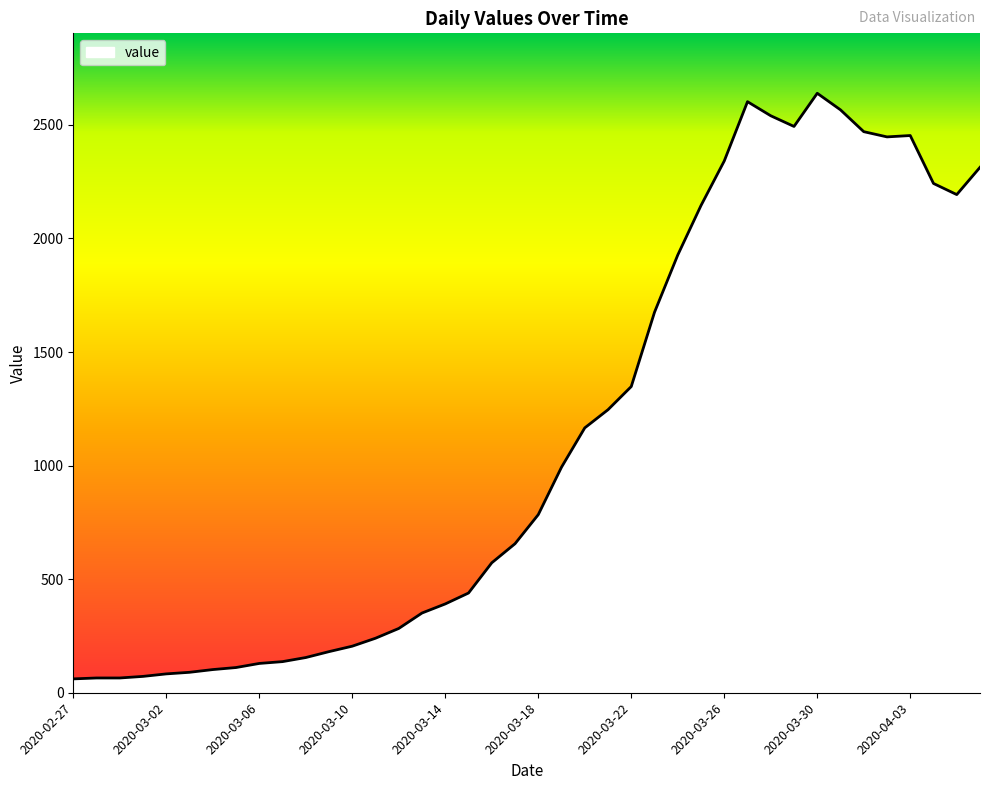

What is the greatest value displayed?

2639